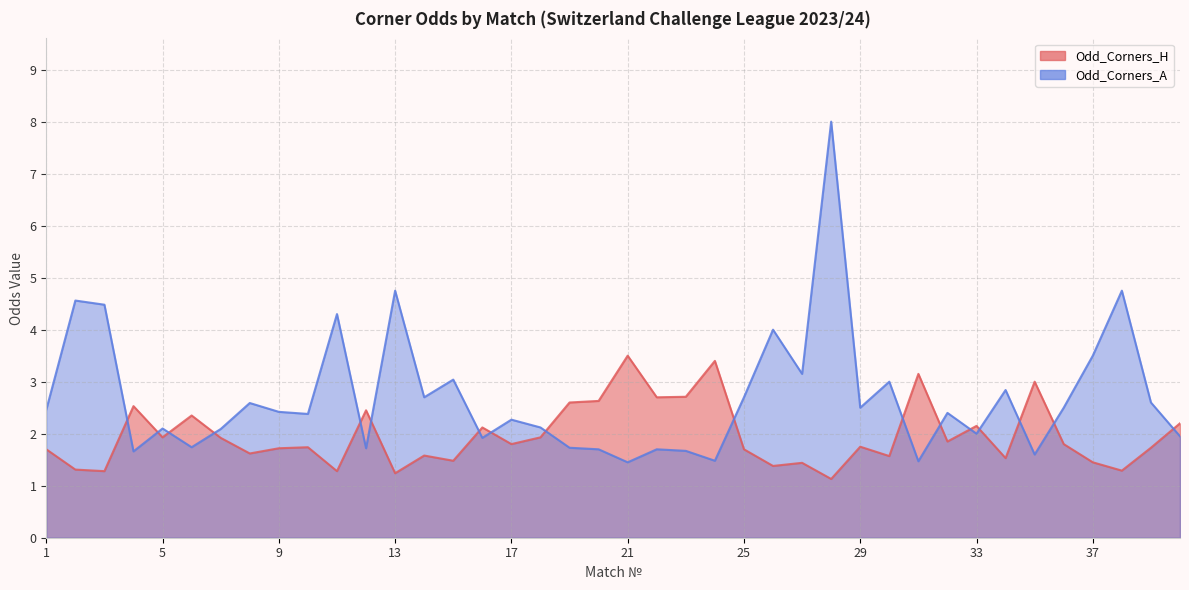

At which label is Odd_Corners_A closest to 4?

26